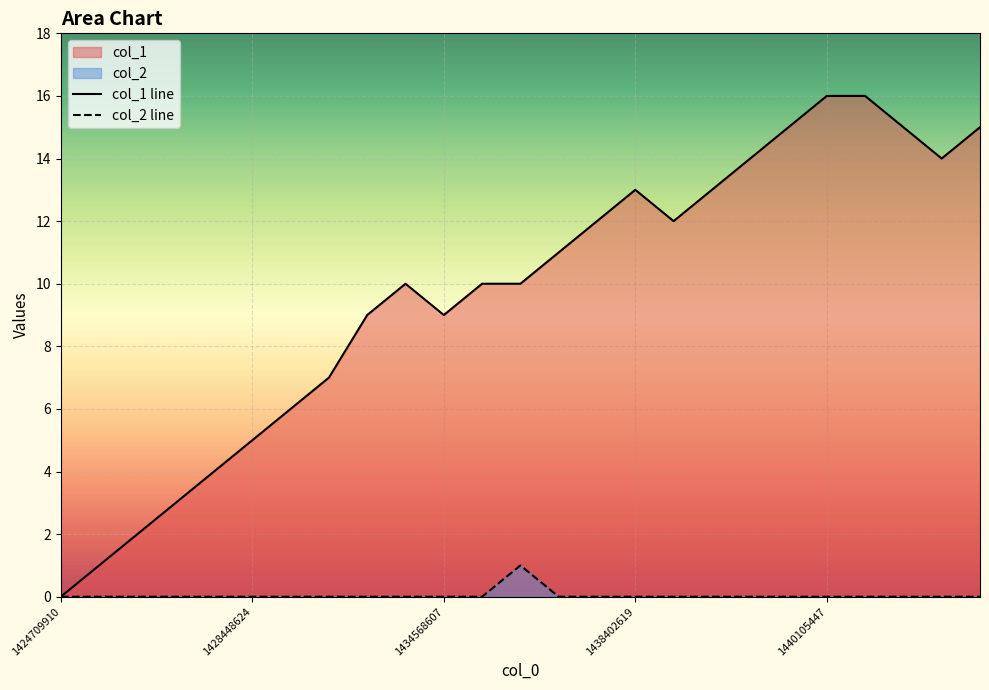

Which series has the largest total across all categories?

col_1 line